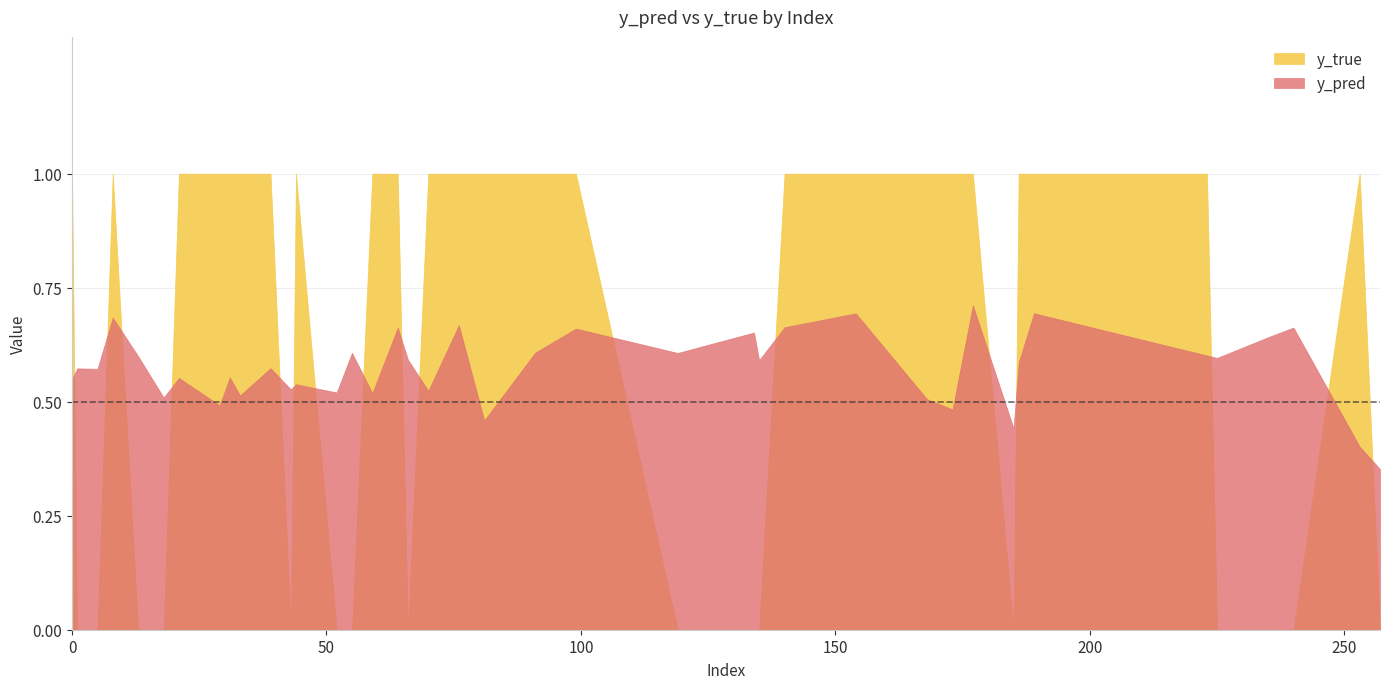

What are all the series names shown in the legend?

y_true, y_pred